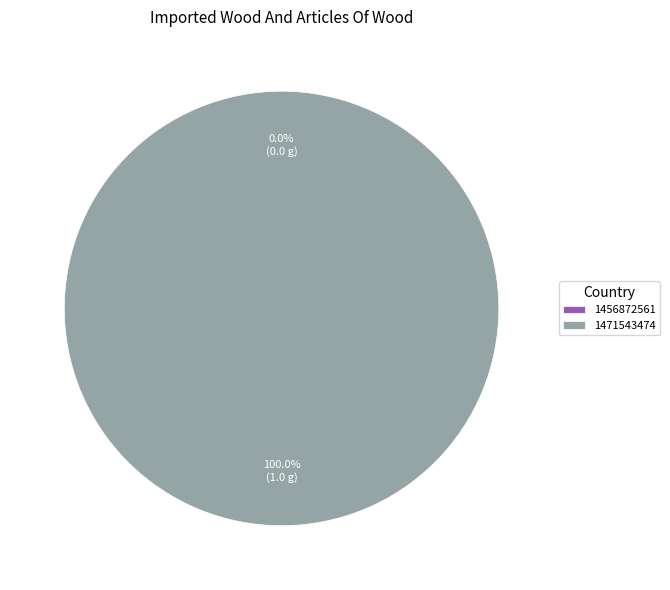

To the nearest percent, what portion does 1471543474 represent?

100%